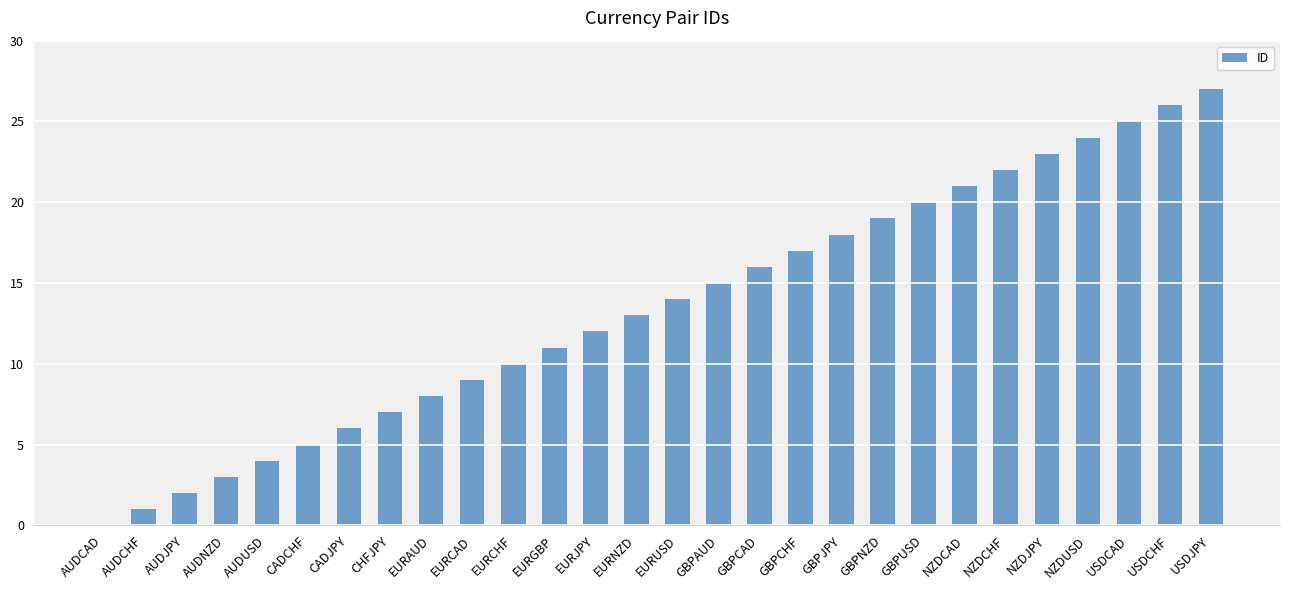

What is the approximate value at GBPJPY?

18